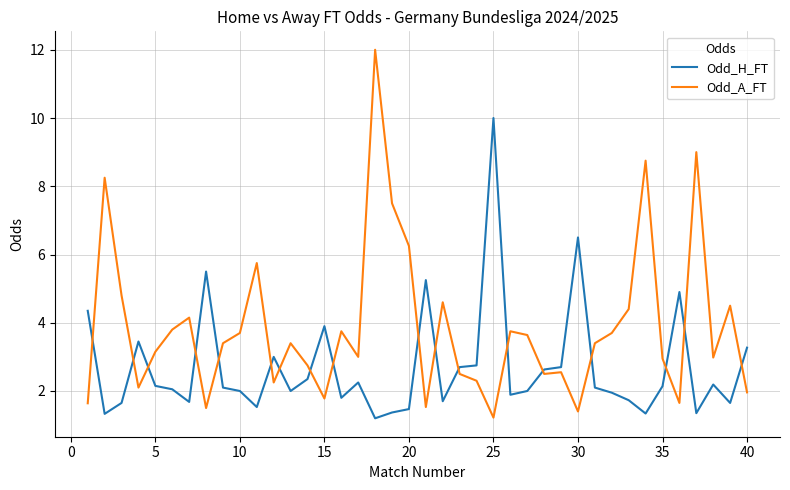

True or false: Odd_A_FT and Odd_H_FT intersect in this chart.

True